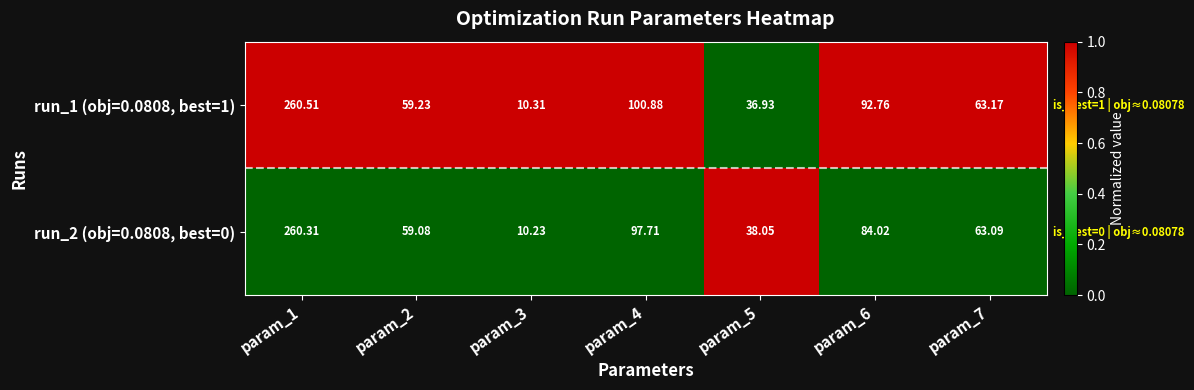

At param_3, list the series in order from smallest to largest.

run_2 (obj=0.0808, best=0), run_1 (obj=0.0808, best=1)